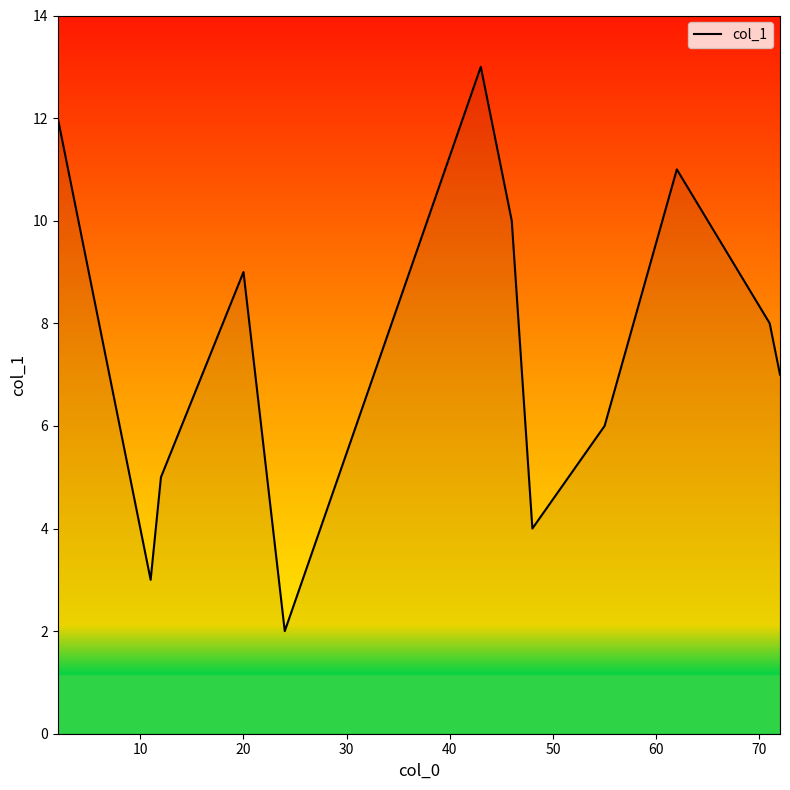

How many lines are shown in the chart?

1